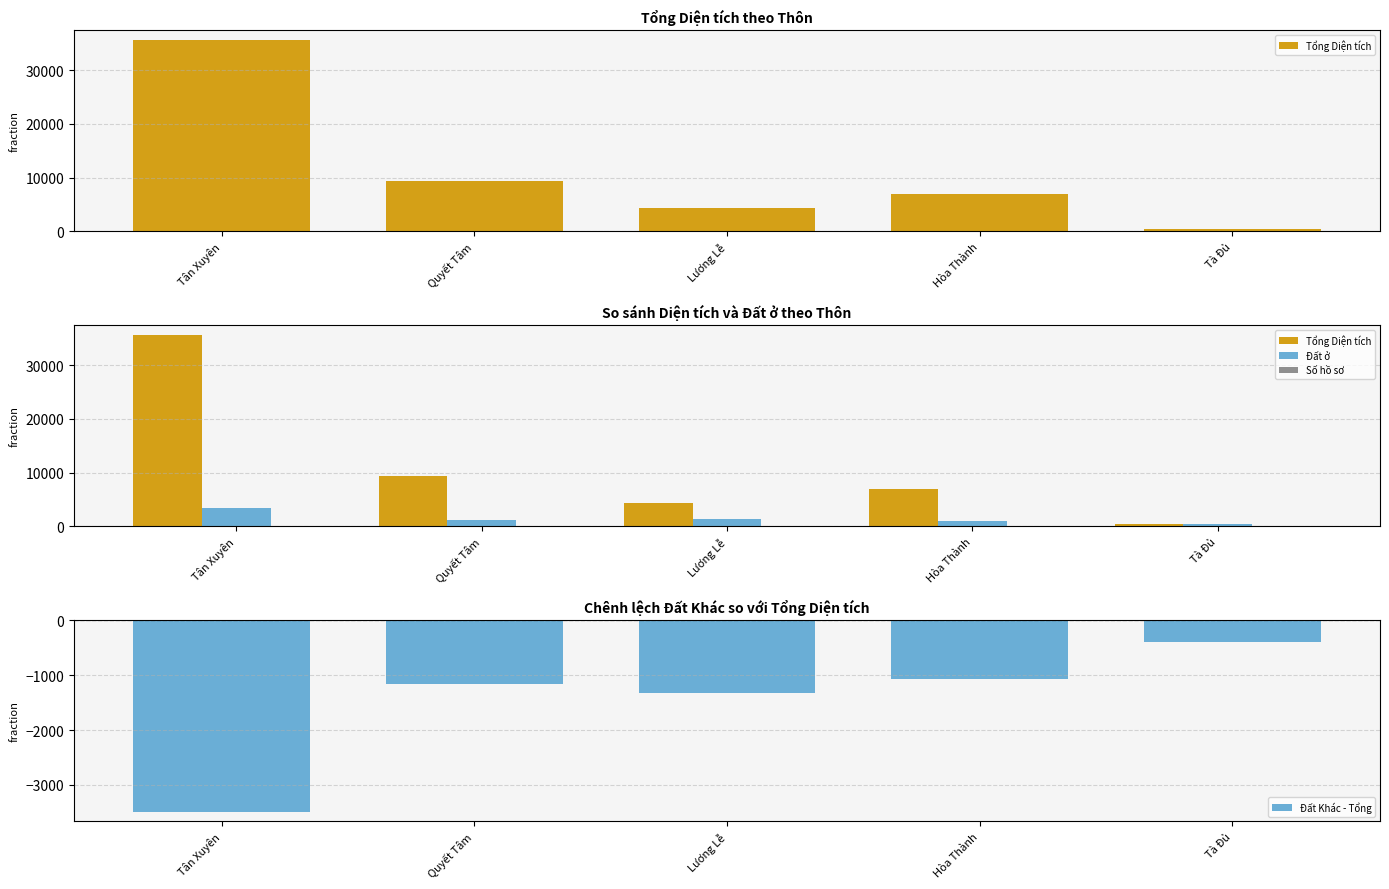

How many values in the Đất ở series are below 1151?

2